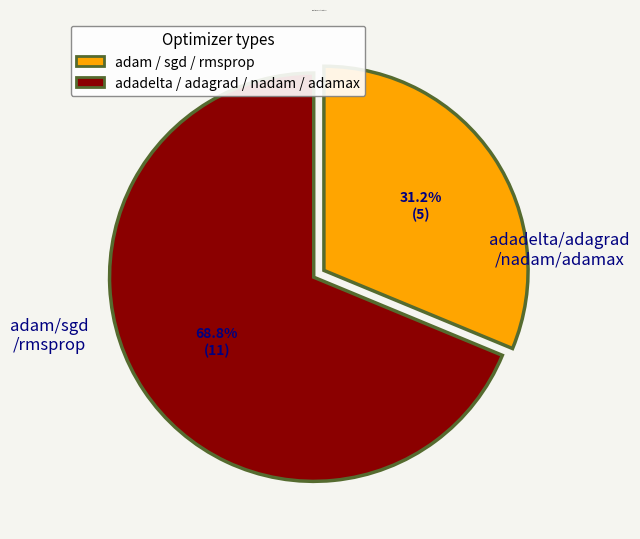

Is there any slice that represents more than half of the pie?

Yes